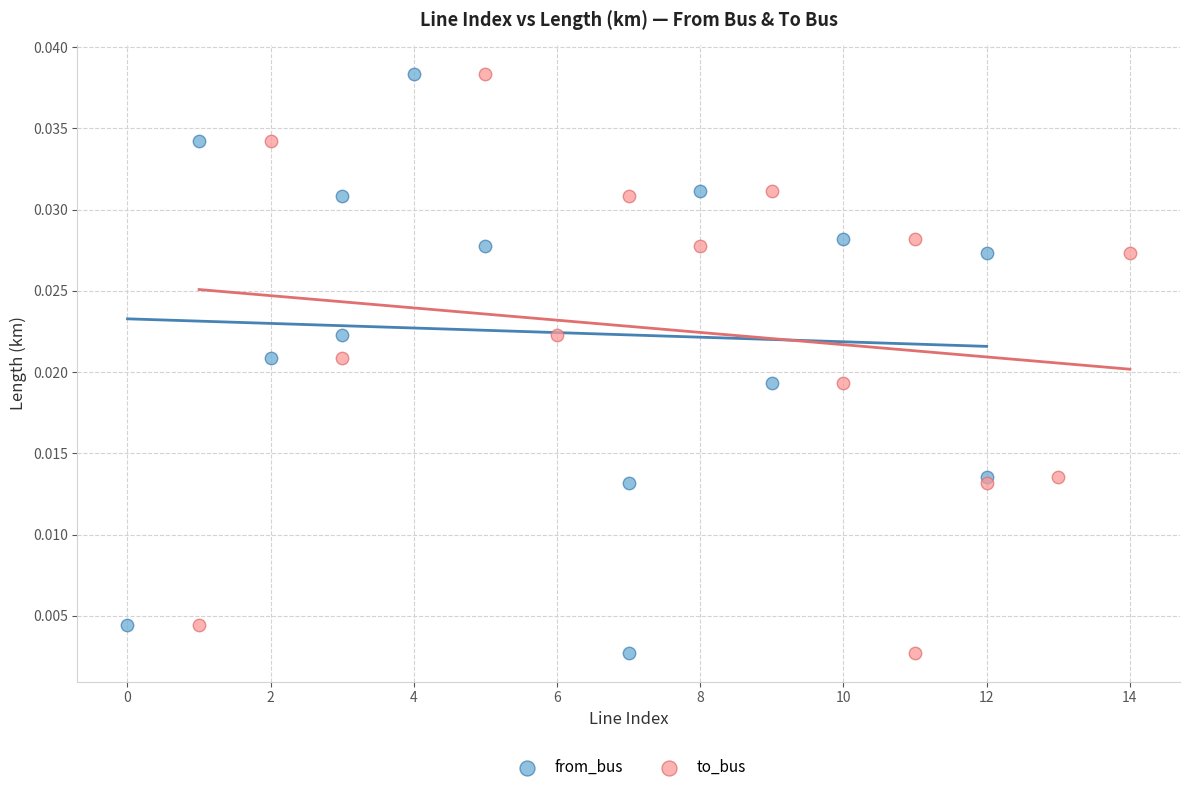

What are all the series names shown in the legend?

from_bus, to_bus